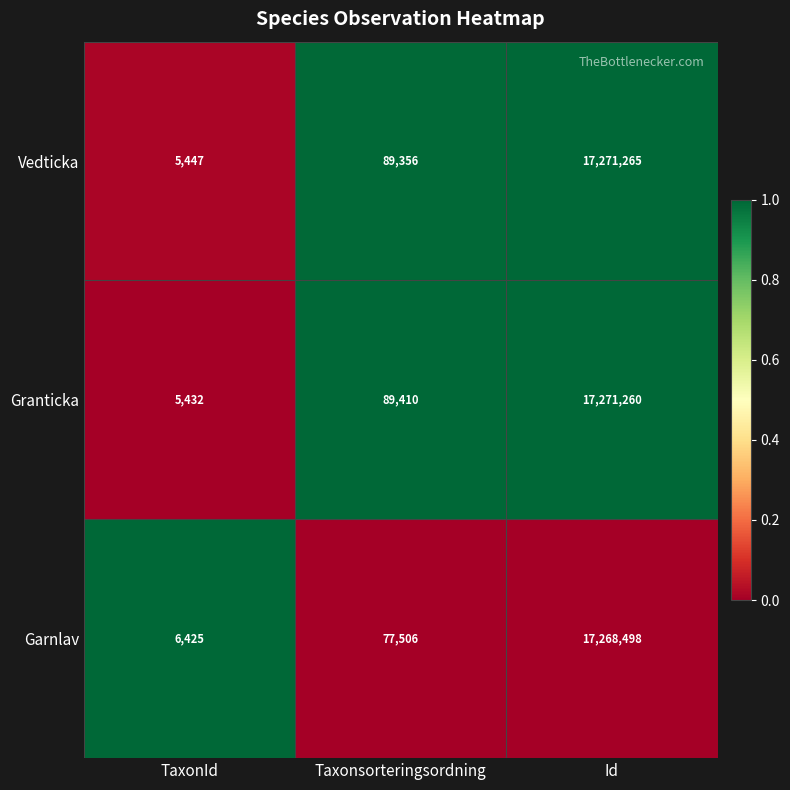

Which category has the highest value across all series?

Id